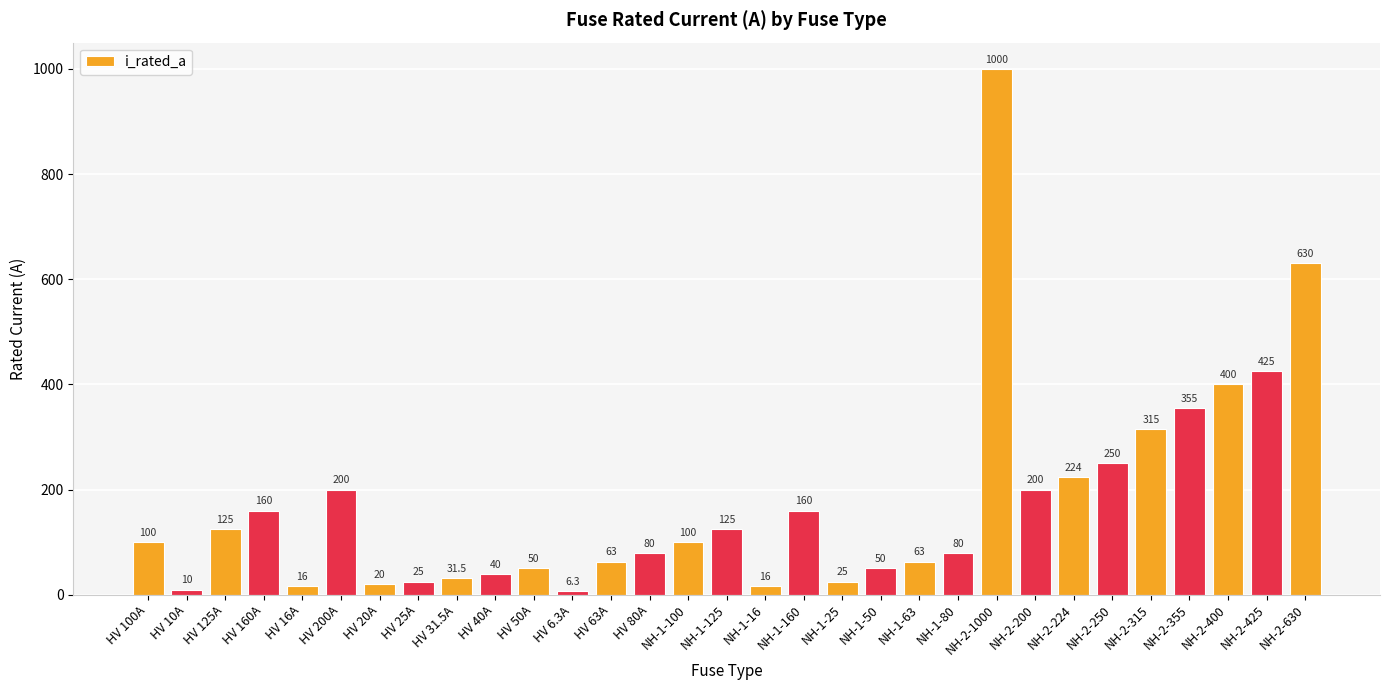

Reading left to right, extract all data points from this chart.

HV 100A=100.0	HV 10A=10.0	HV 125A=125.0	HV 160A=160.0	HV 16A=16.0	HV 200A=200.0	HV 20A=20.0	HV 25A=25.0	HV 31.5A=31.5	HV 40A=40.0	HV 50A=50.0	HV 6.3A=6.3	HV 63A=63.0	HV 80A=80.0	NH-1-100=100.0	NH-1-125=125.0	NH-1-16=16.0	NH-1-160=160.0	NH-1-25=25.0	NH-1-50=50.0	NH-1-63=63.0	NH-1-80=80.0	NH-2-1000=1000.0	NH-2-200=200.0	NH-2-224=224.0	NH-2-250=250.0	NH-2-315=315.0	NH-2-355=355.0	NH-2-400=400.0	NH-2-425=425.0	NH-2-630=630.0